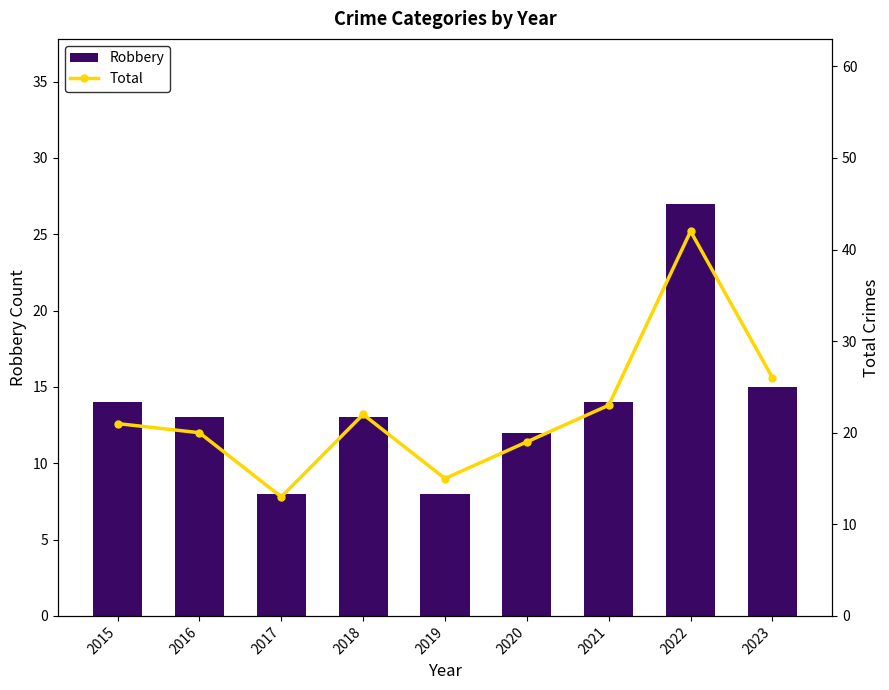

At how many categories does at least one series exceed 12?

9